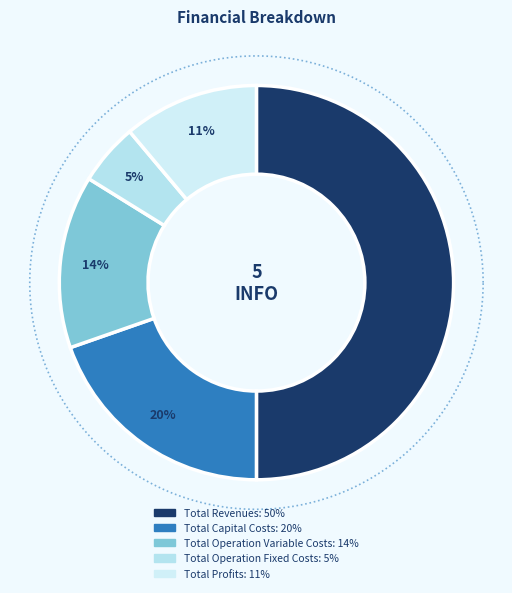

True or false: Total Profits accounts for 11% of the total.

True